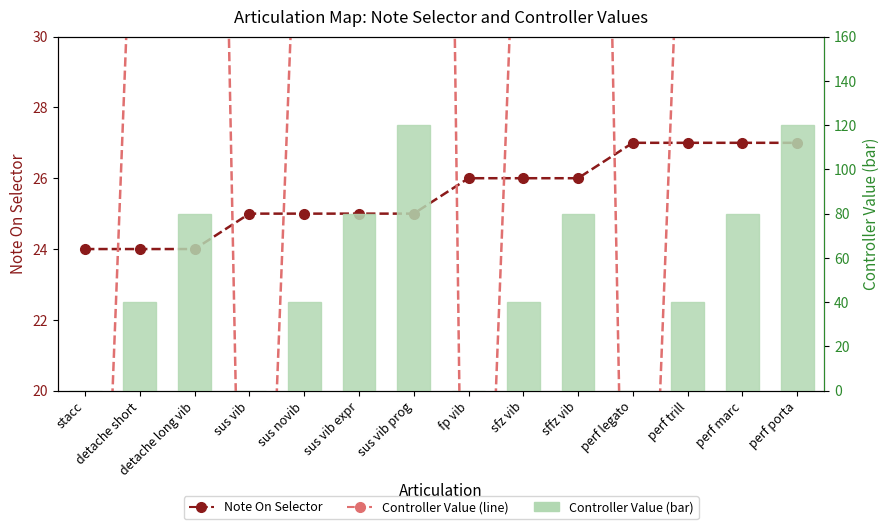

How many values in Controller Value (line) are above zero?

10